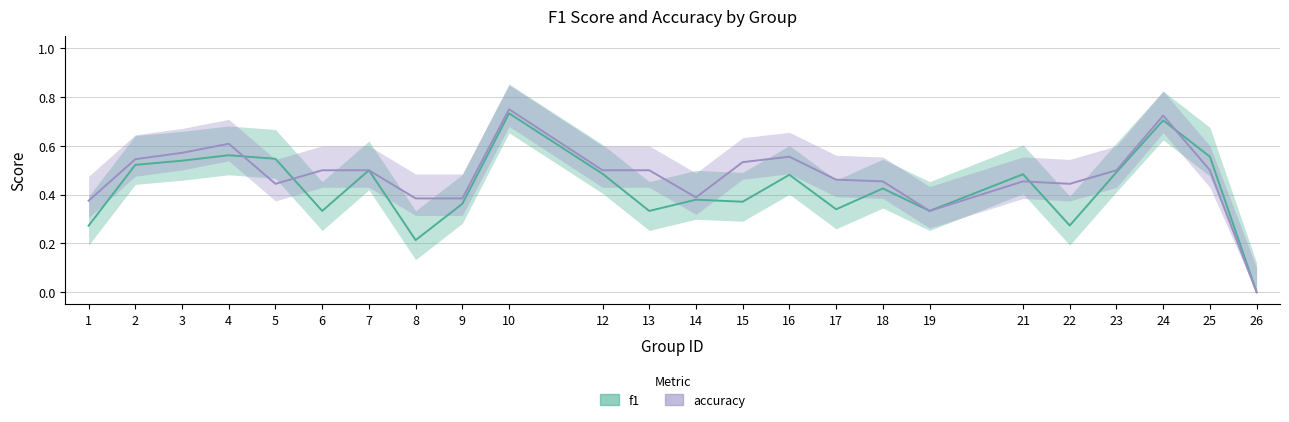

At which category is the sum across all series the highest?

10